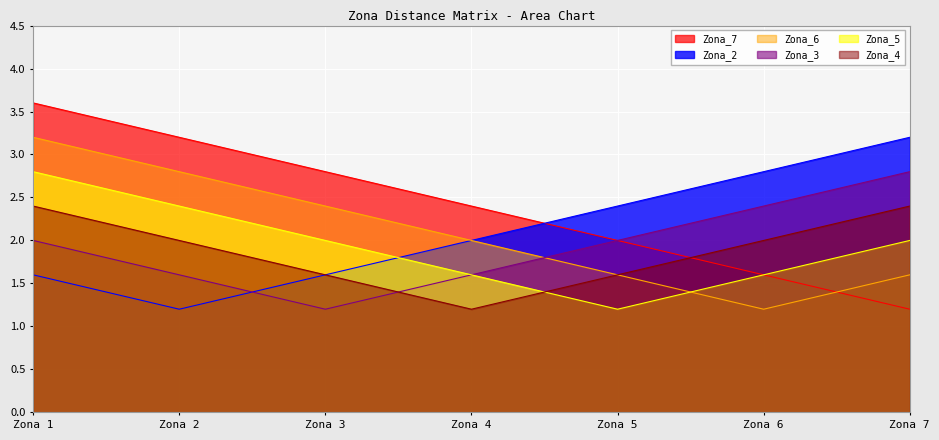

Does the chart display data point markers on the line(s)?

No